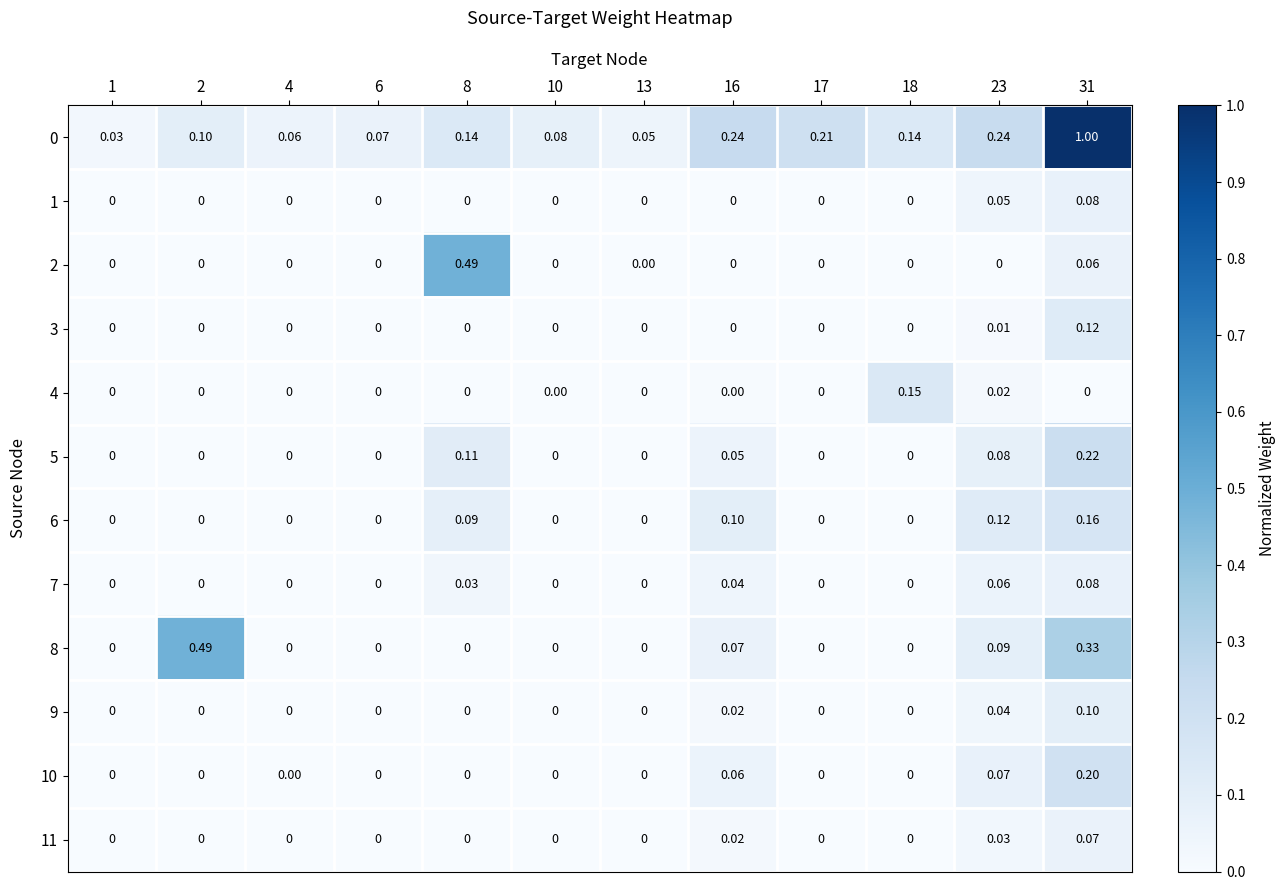

What is the total value across all series at 16?

0.6